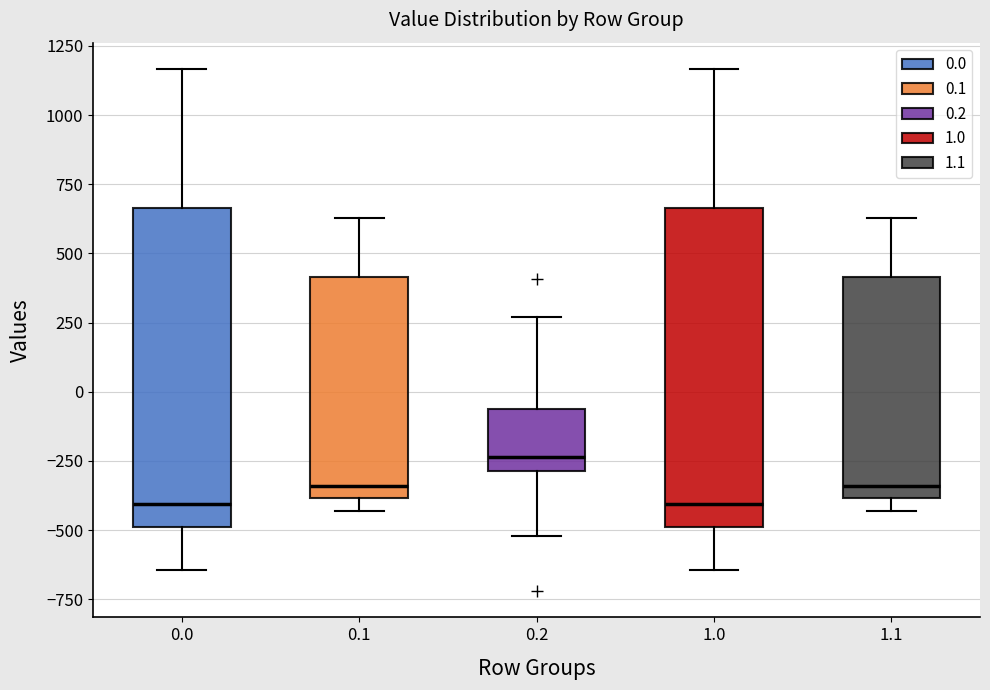

Reading left to right, transcribe this box plot: for each box, give where its median line is, the range the box spans, and where its two whiskers end, as read against the y-axis. The values are not printed on the chart, so give them approximately, as read against the axis.

0.0: median -400, box -500 to 650, whiskers -650 to 1150
0.1: median -350, box -400 to 400, whiskers -450 to 650
0.2: median -250, box -300 to -50, whiskers -500 to 250
1.0: median -400, box -500 to 650, whiskers -650 to 1150
1.1: median -350, box -400 to 400, whiskers -450 to 650